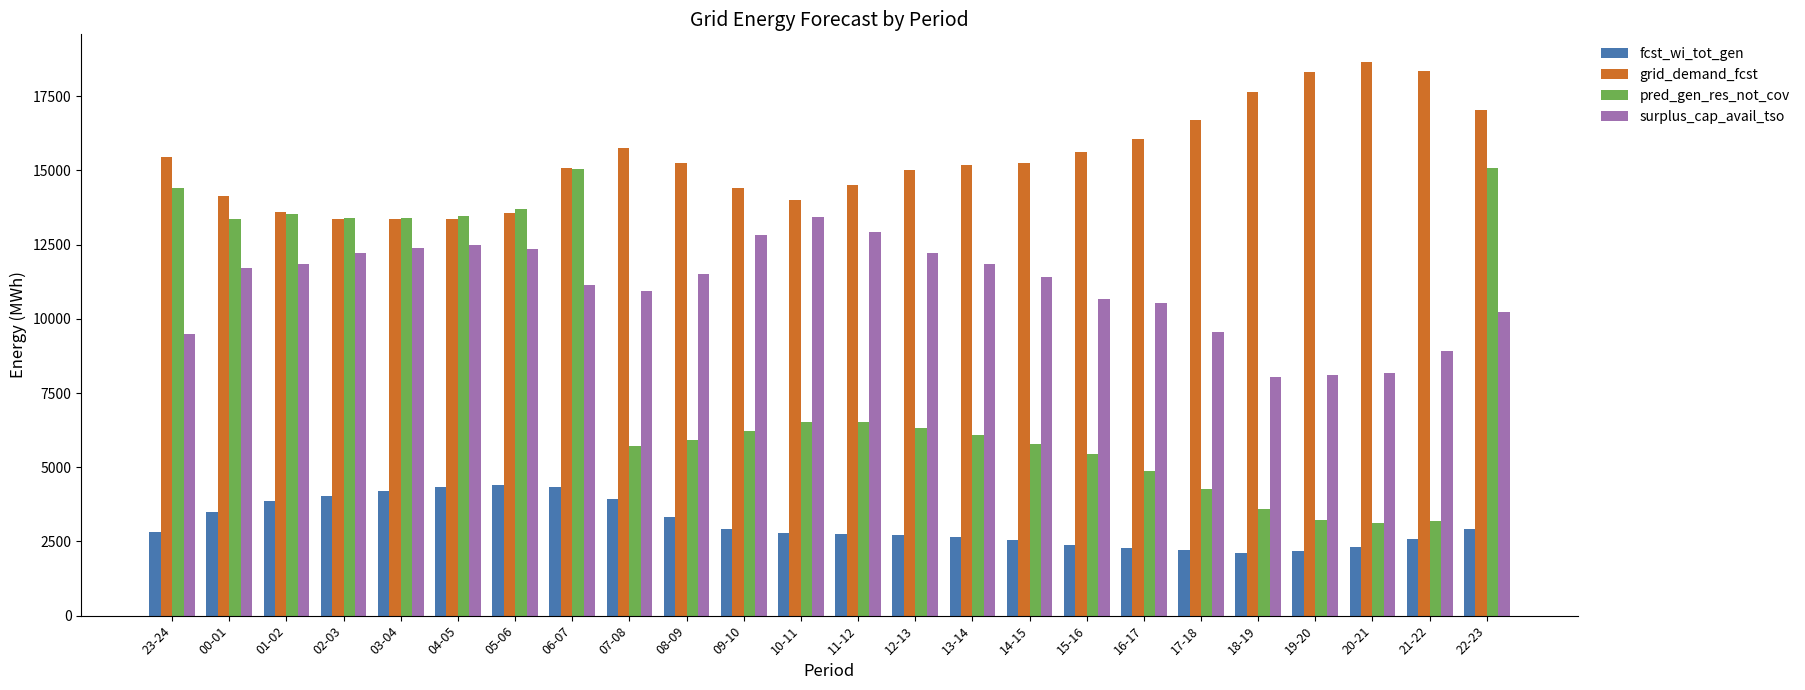

The value of grid_demand_fcst at 04-05 is 13357. True or false?

True